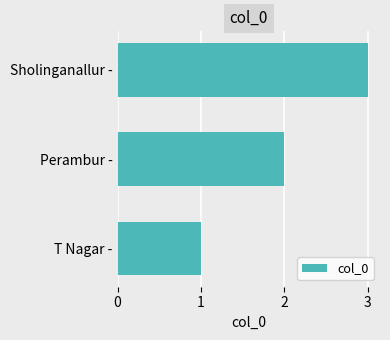

Rank the categories by value from highest to lowest.

Sholinganallur -, Perambur -, T Nagar -